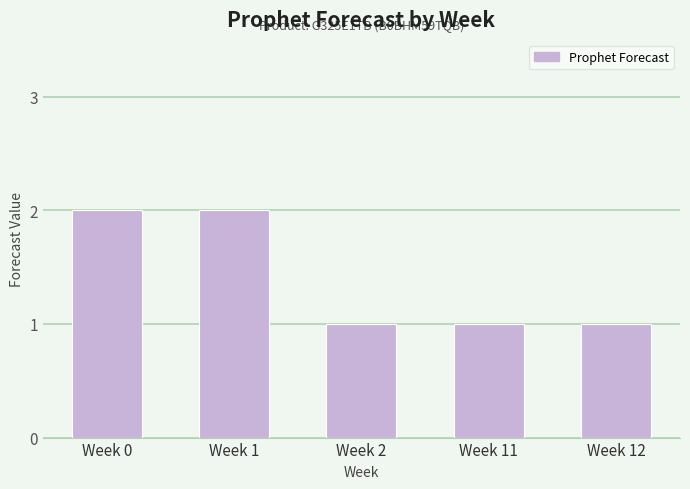

What is the change in value from Week 1 to Week 2?

-1